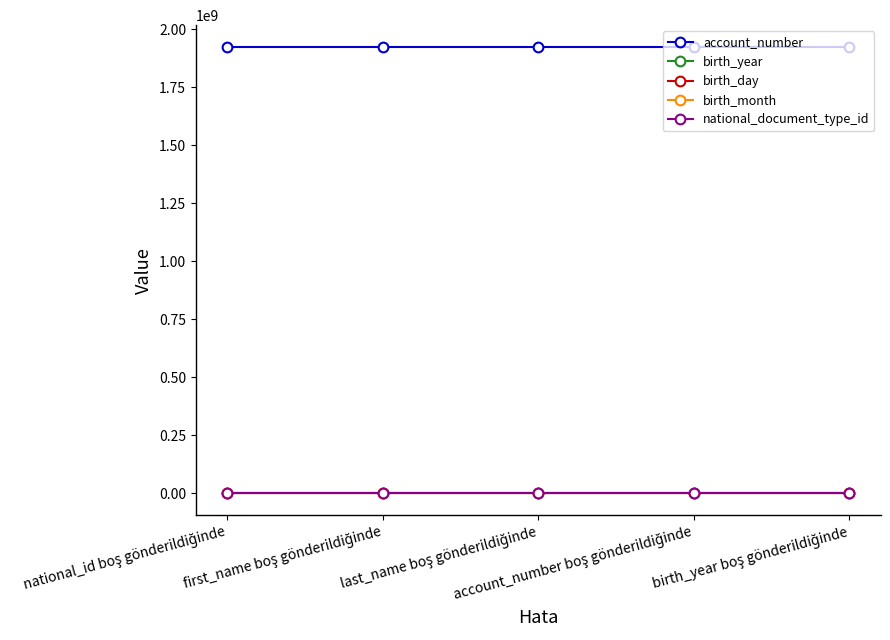

Reading left to right, transcribe all the data shown in this chart.

account_number: 1921116700	1921116700	1921116700	1921116700	1921116700
birth_year: 1962	1962	1962	1962	1962
birth_day: 1	1	1	1	1
birth_month: 1	1	1	1	1
national_document_type_id: 4	4	4	4	4